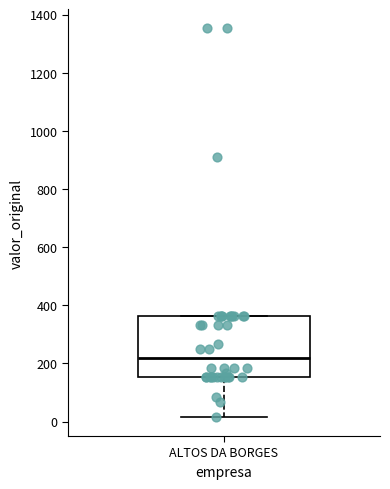

Where does the lower whisker of the box for ALTOS DA BORGES end on the y-axis? The values are not printed on the chart, so give them approximately, as read against the axis.

20